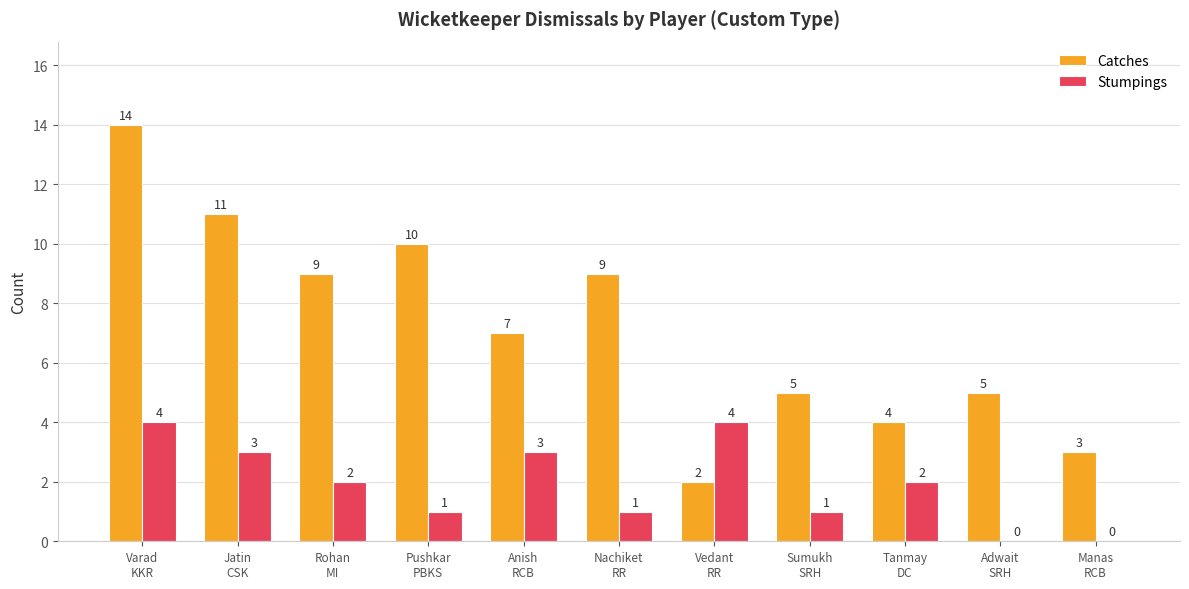

Which series has the largest total across all categories?

Catches